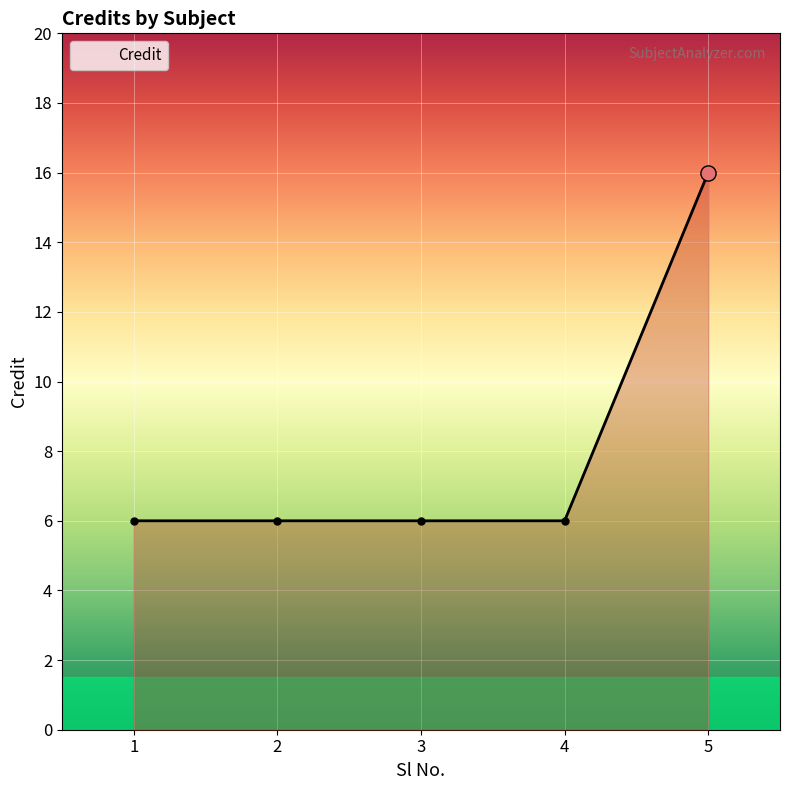

Approximately how many times larger is the value at 2 compared to 1?

1.0